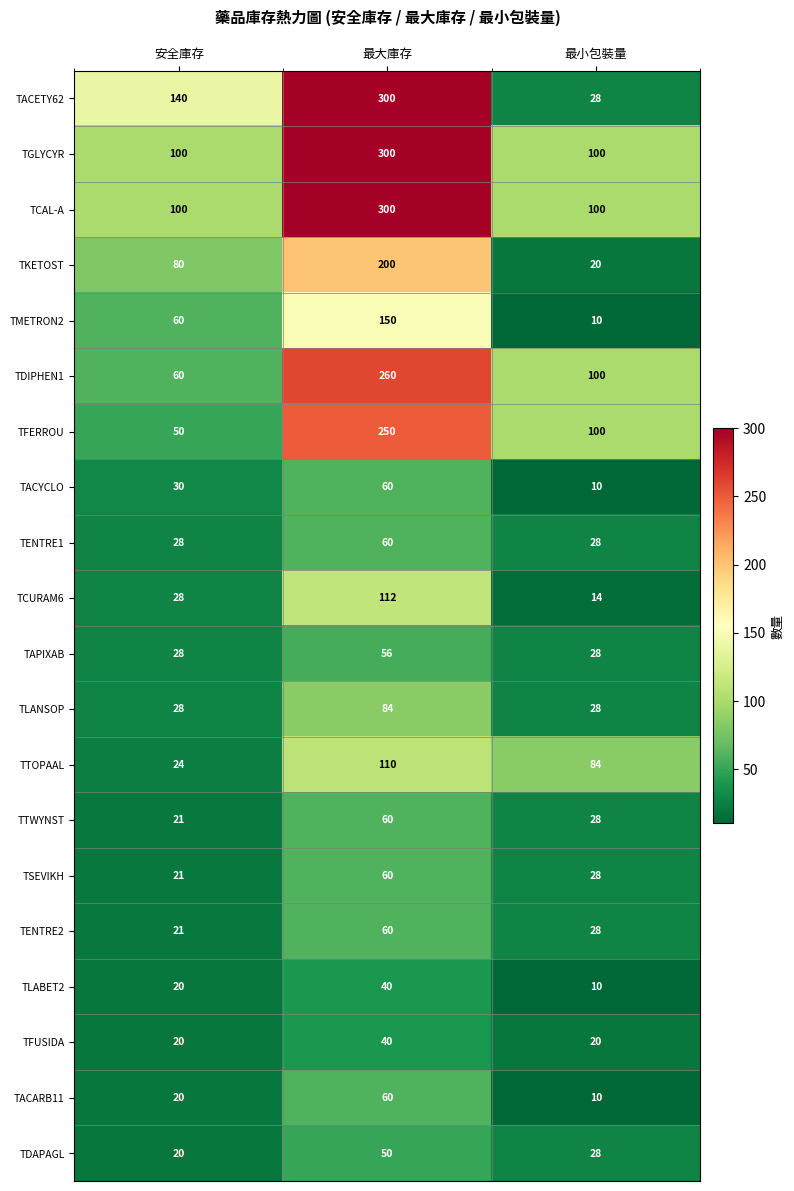

What is the total value across all series at 最小包裝量?

802